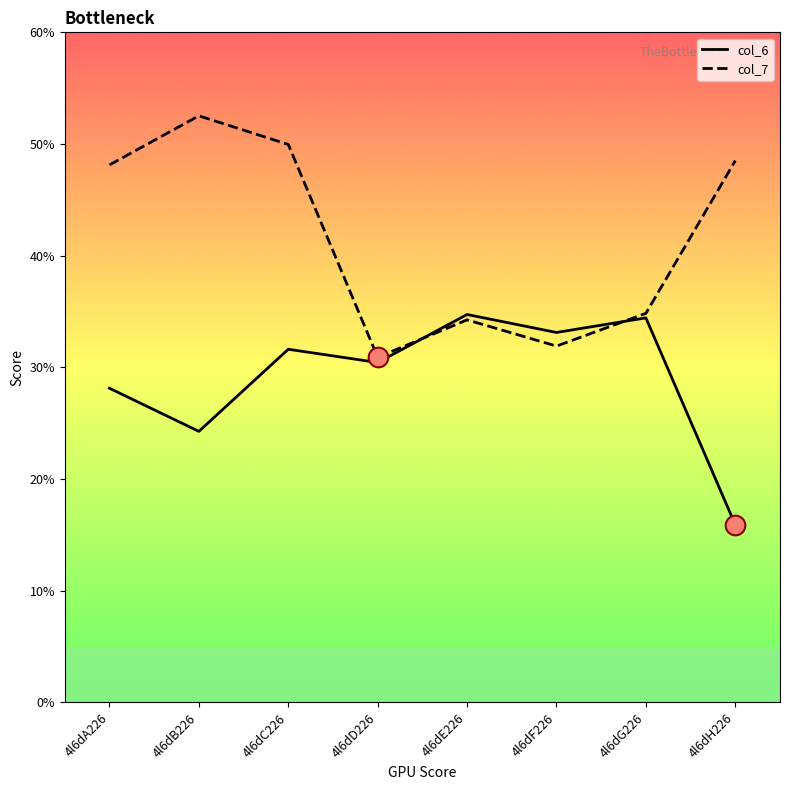

Which series changed the most between 4l6dC226 and 4l6dG226?

col_7